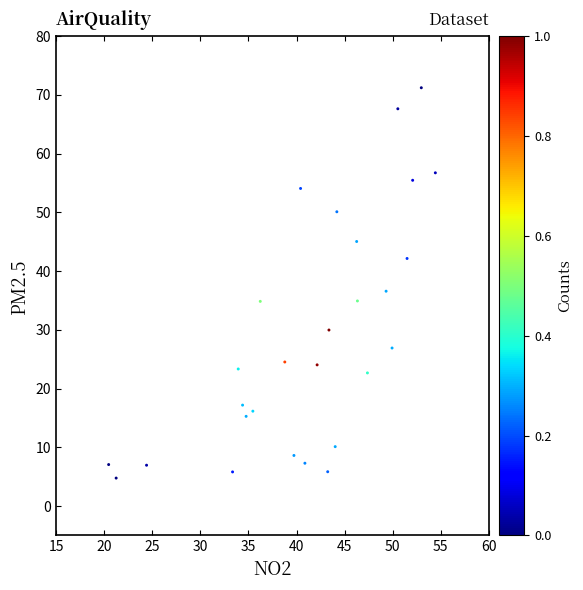

What is the range of X values (max minus min)?

34.0